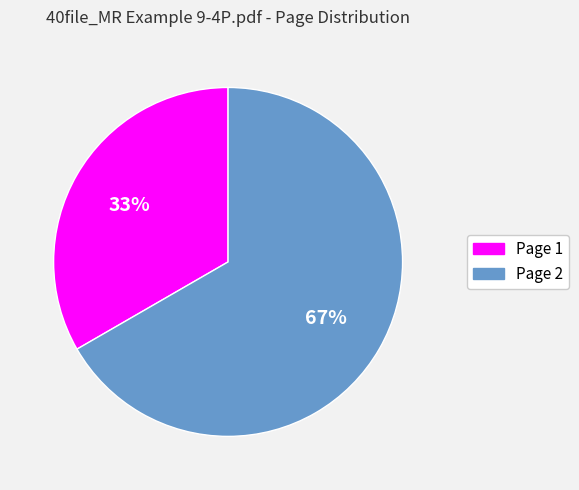

To the nearest percent, what is the combined percentage of Page 1 and Page 2?

100%